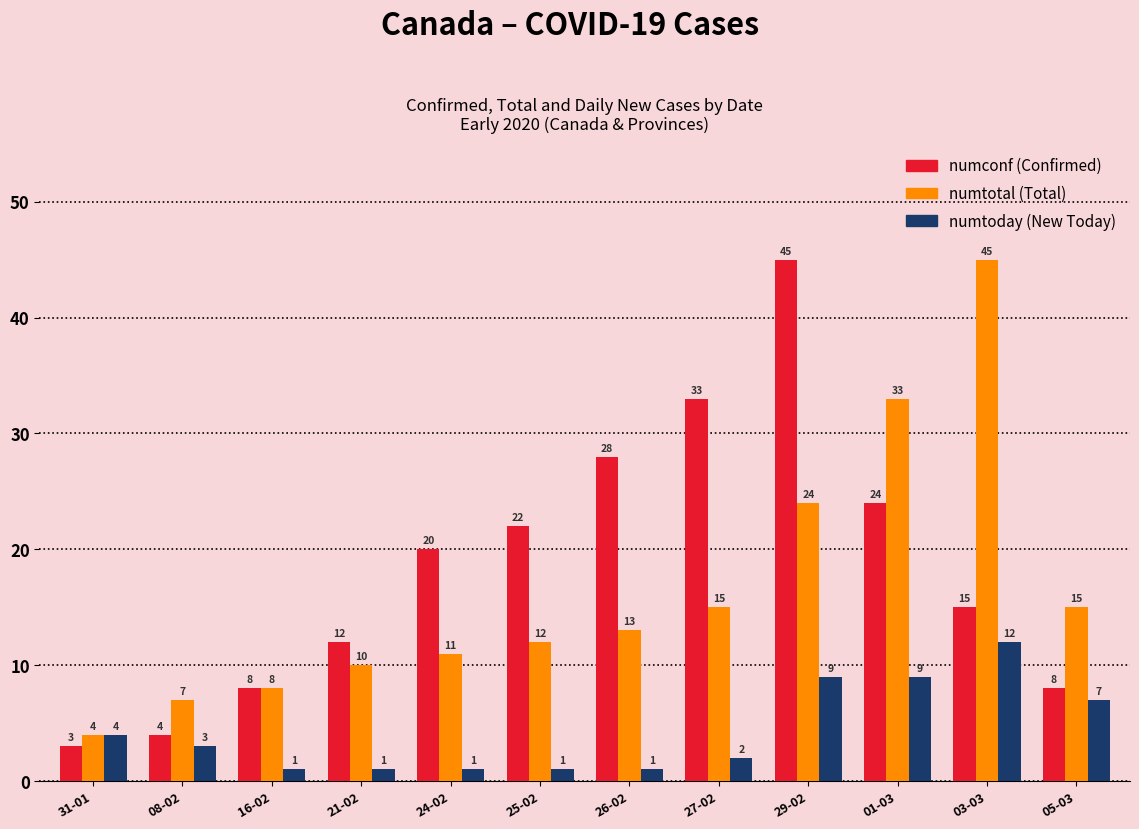

At which category is the sum across all series the highest?

29-02